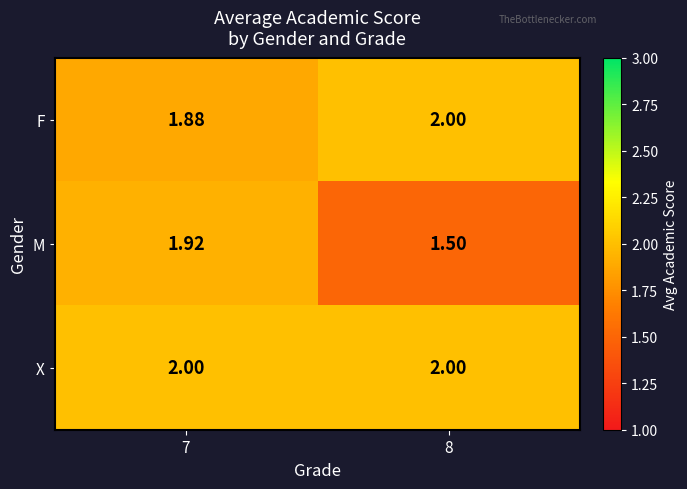

Which series has the largest total across all categories?

X